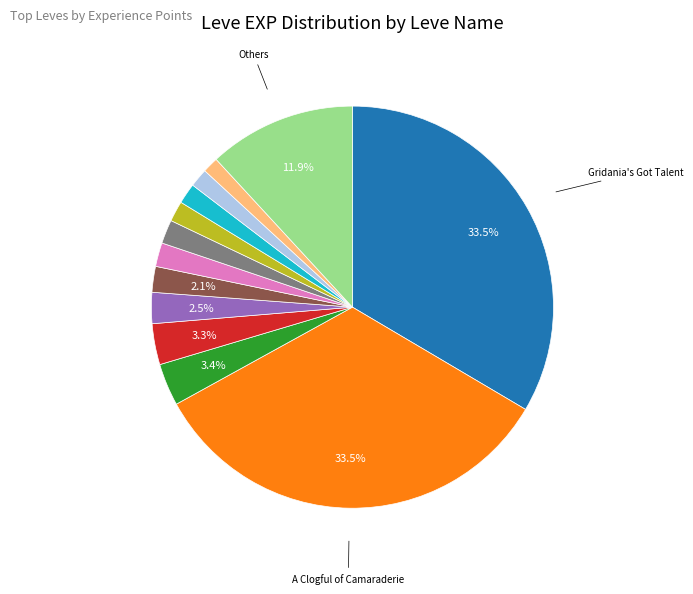

Is there any slice that represents more than half of the pie?

No